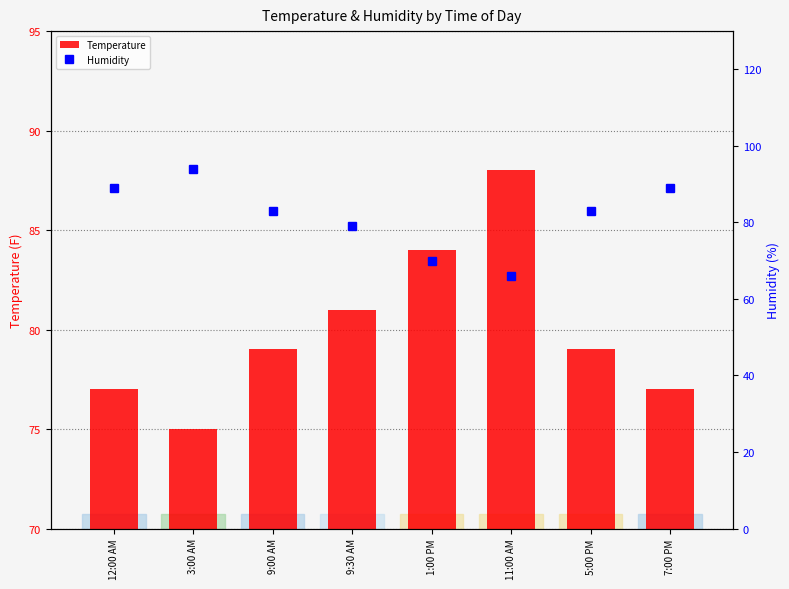

Reading left to right, what are all the values shown in this chart?

Temperature: 77	75	79	81	84	88	79	77
Humidity: 89	94	83	79	70	66	83	89